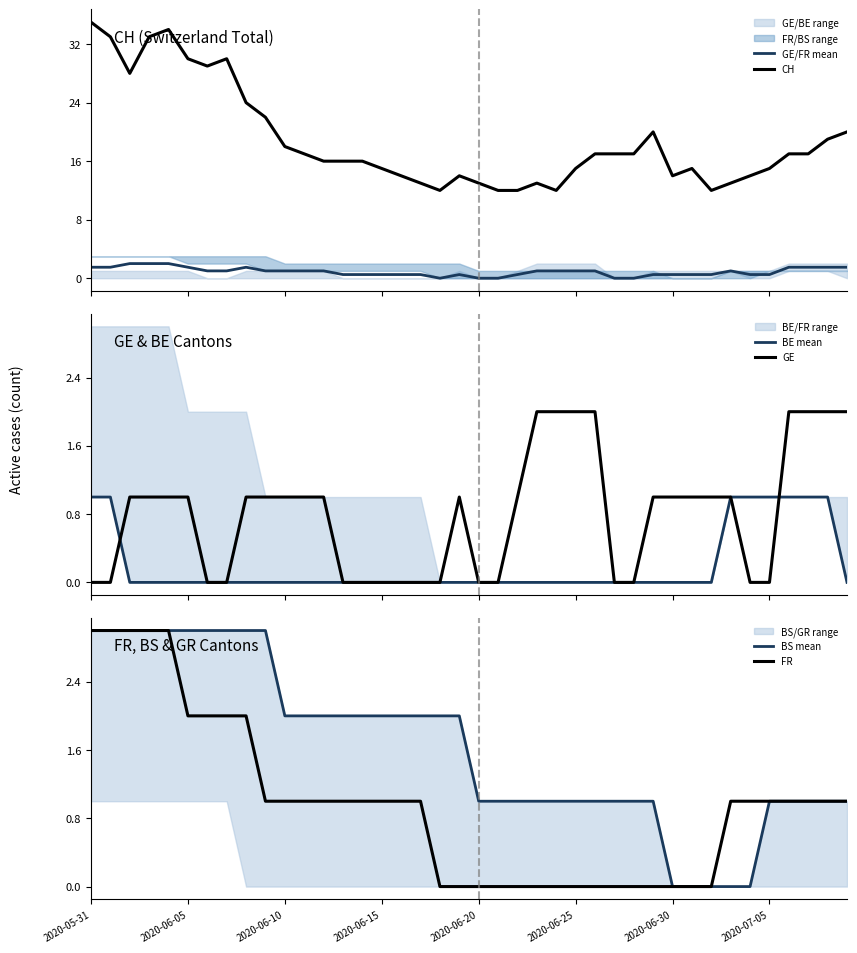

True or false: BE mean and FR cross at least once.

False